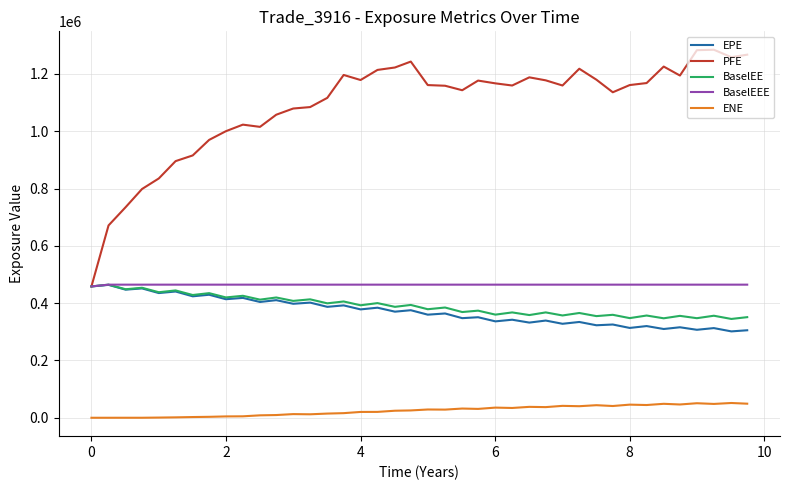

Which series has the largest total across all categories?

PFE